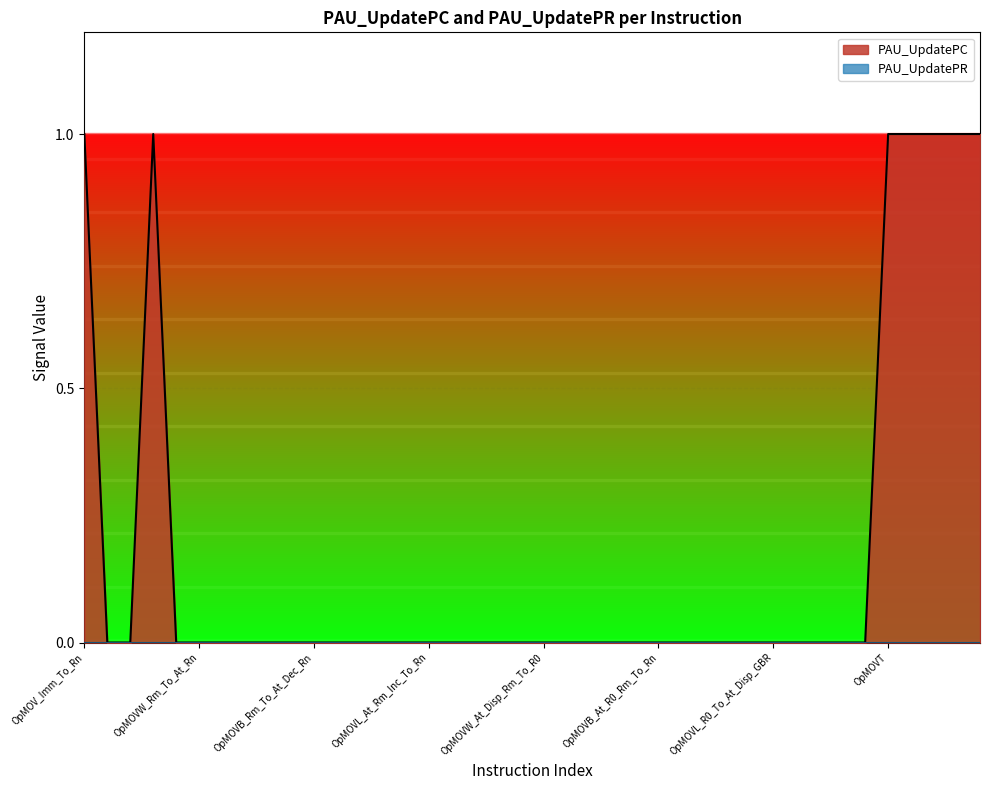

Where is the data nearest to the value 0?

OpMOVW_Disp_PC_To_Rn